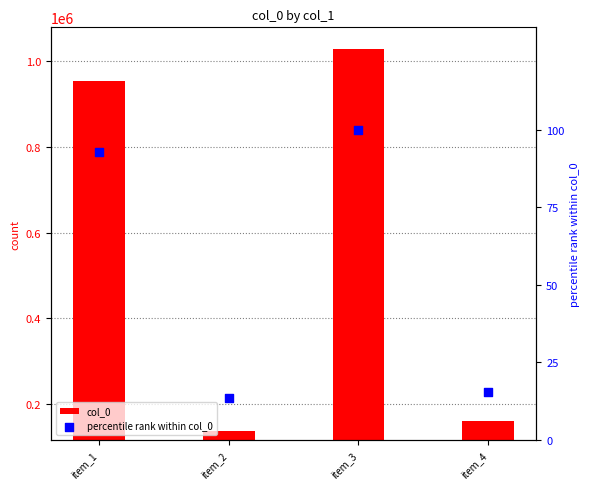

Which series contains the lowest Y value?

percentile rank within col_0